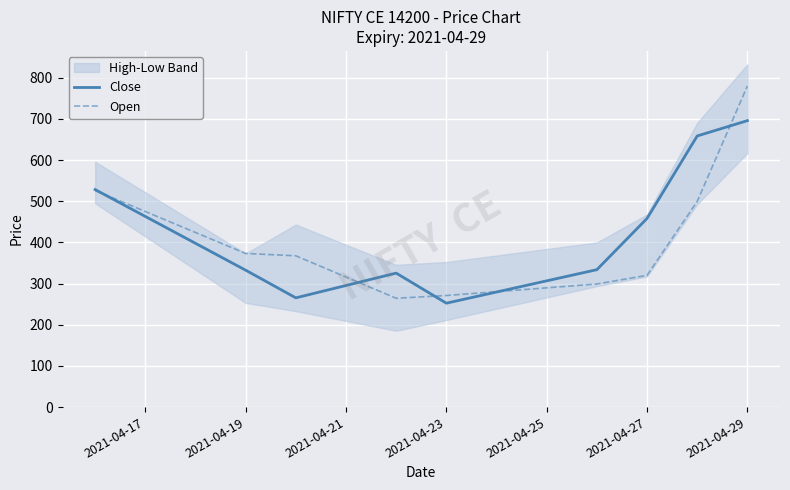

Is it true that Close equals 695.7 at 2021-04-29?

True